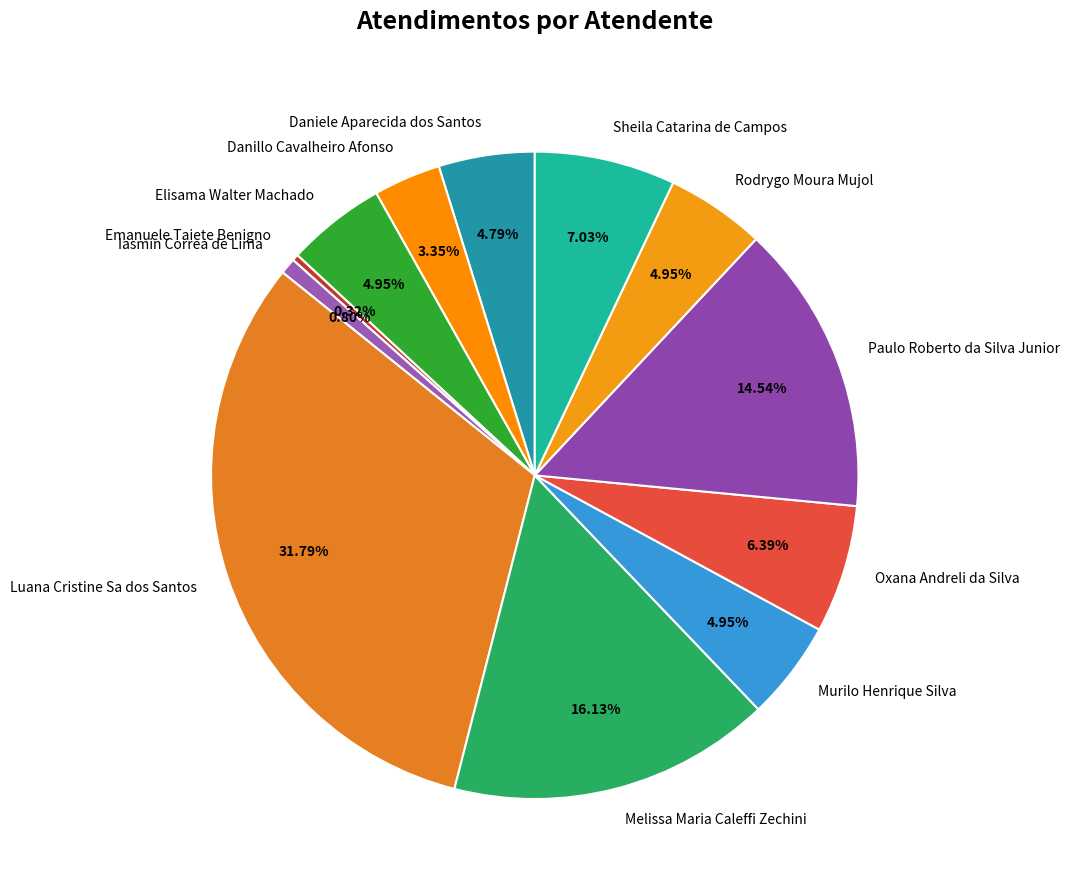

How many segments does this pie chart have?

12